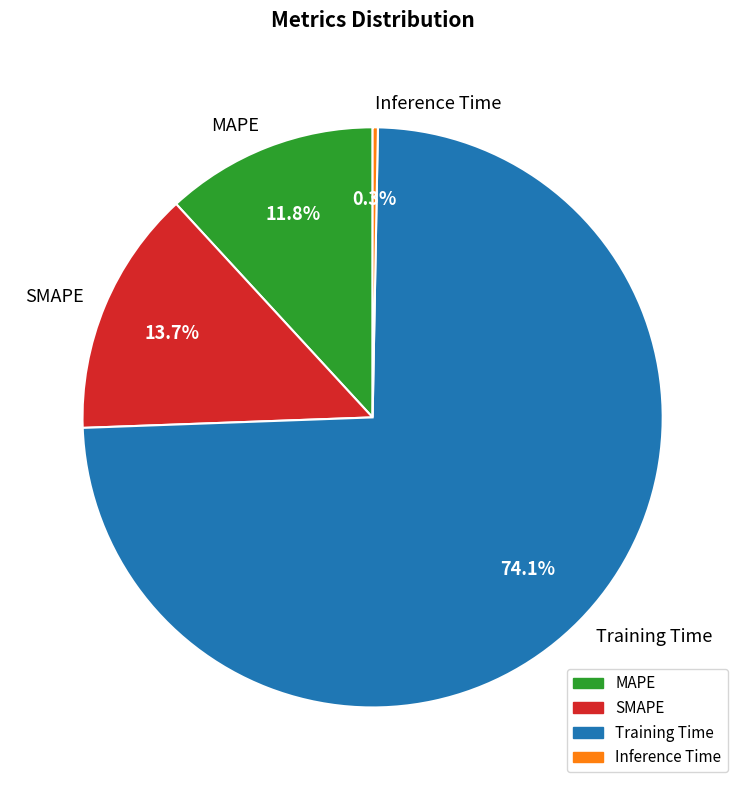

Which category has the biggest portion of the pie?

Training Time